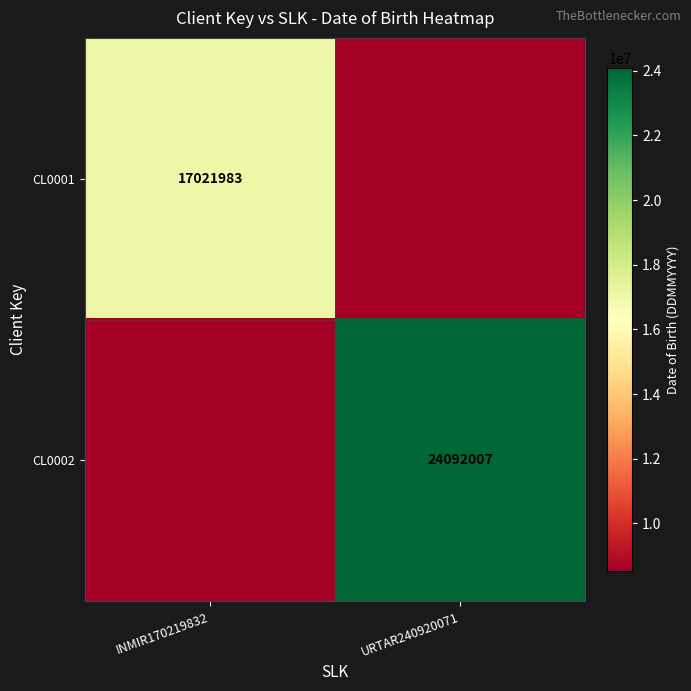

At how many categories does at least one series exceed 19228682?

1